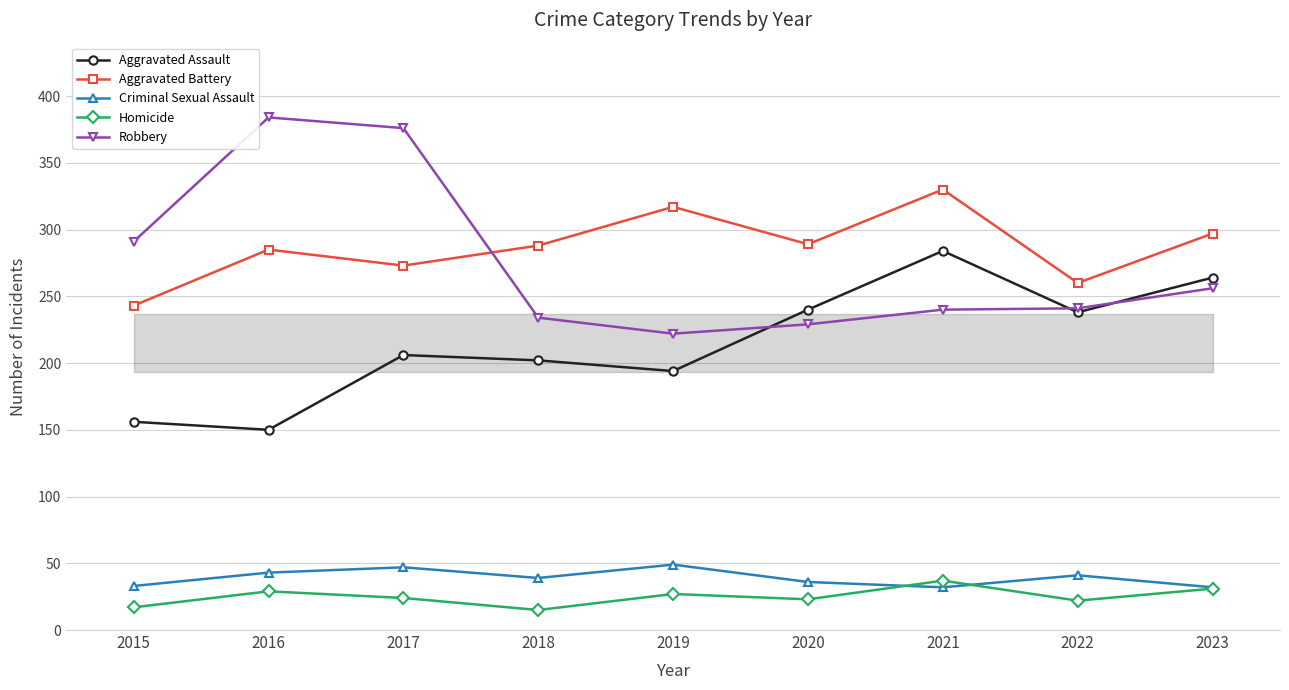

Does the chart display data point markers on the line(s)?

Yes